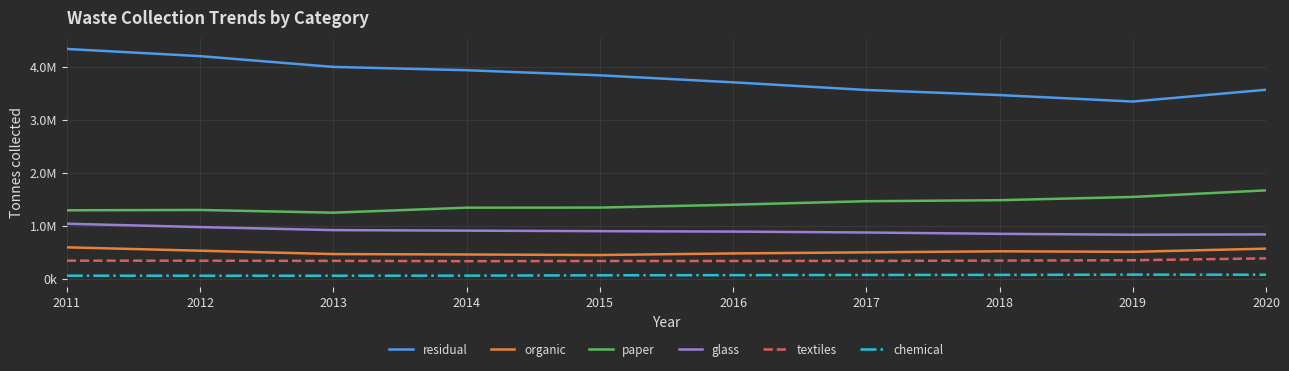

What is the value of the glass point at the 7th from the left?

879000